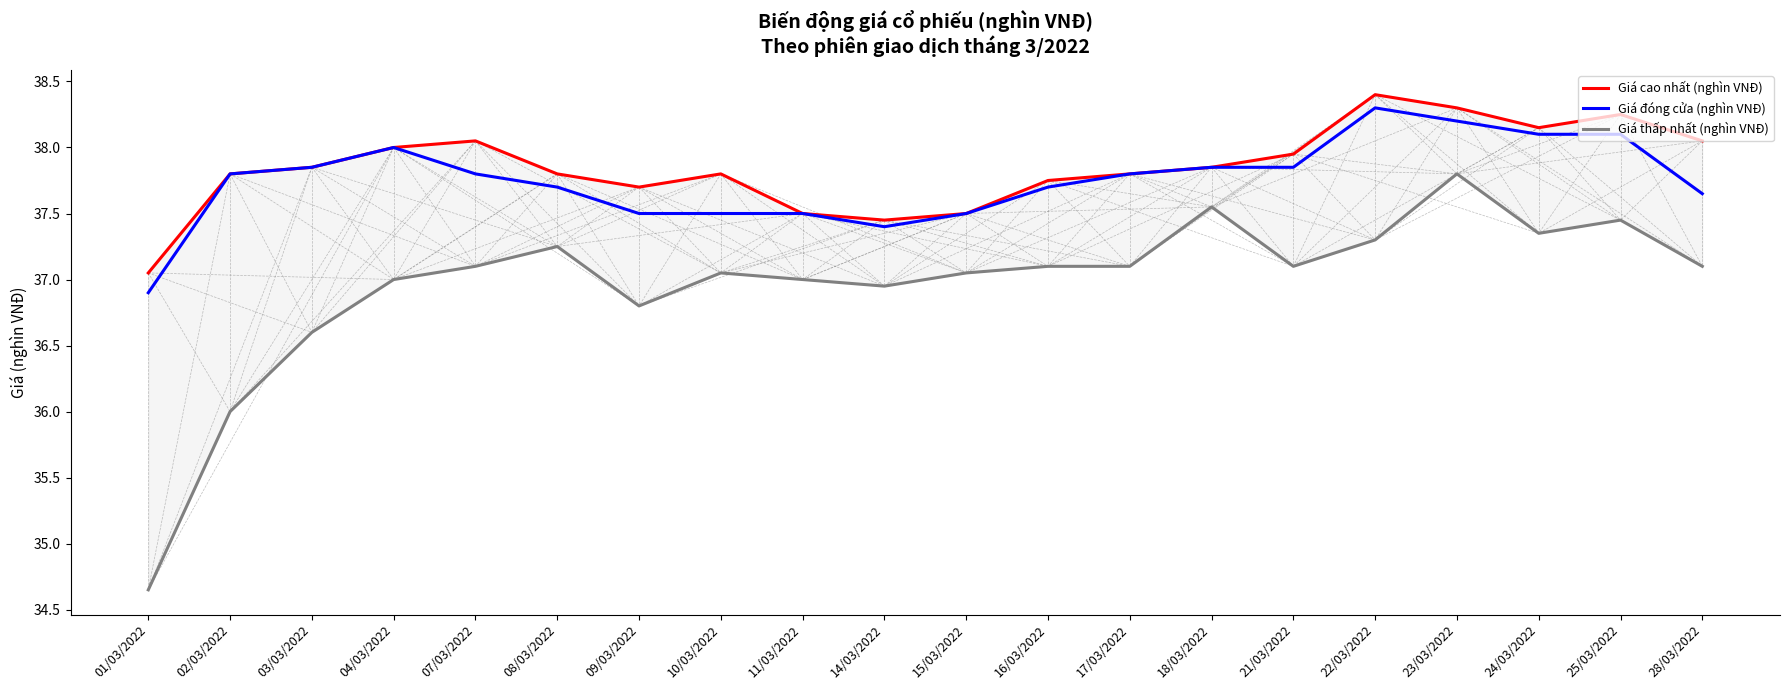

Reading left to right, transcribe all the data shown in this chart.

Giá cao nhất (nghìn VNĐ): 37.0	37.8	37.9	38.0	38.0	37.8	37.7	37.8	37.5	37.5	37.5	37.8	37.8	37.9	38.0	38.4	38.3	38.1	38.2	38.0
Giá đóng cửa (nghìn VNĐ): 36.9	37.8	37.9	38.0	37.8	37.7	37.5	37.5	37.5	37.4	37.5	37.7	37.8	37.9	37.9	38.3	38.2	38.1	38.1	37.6
Giá thấp nhất (nghìn VNĐ): 34.6	36.0	36.6	37.0	37.1	37.2	36.8	37.0	37.0	37.0	37.0	37.1	37.1	37.5	37.1	37.3	37.8	37.4	37.5	37.1